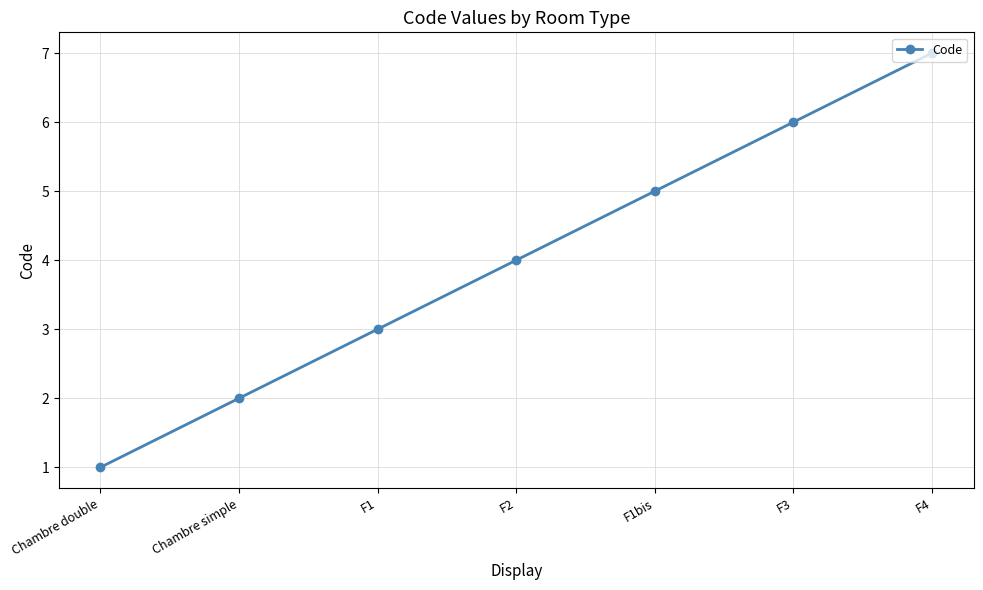

What is the smallest value displayed?

1